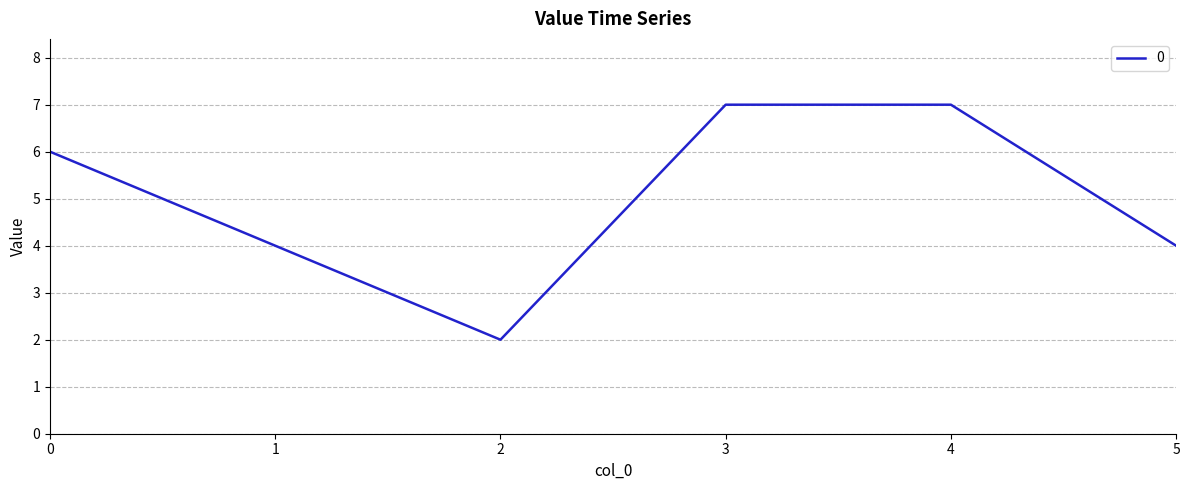

What is the change in value from 4 to 5?

-3